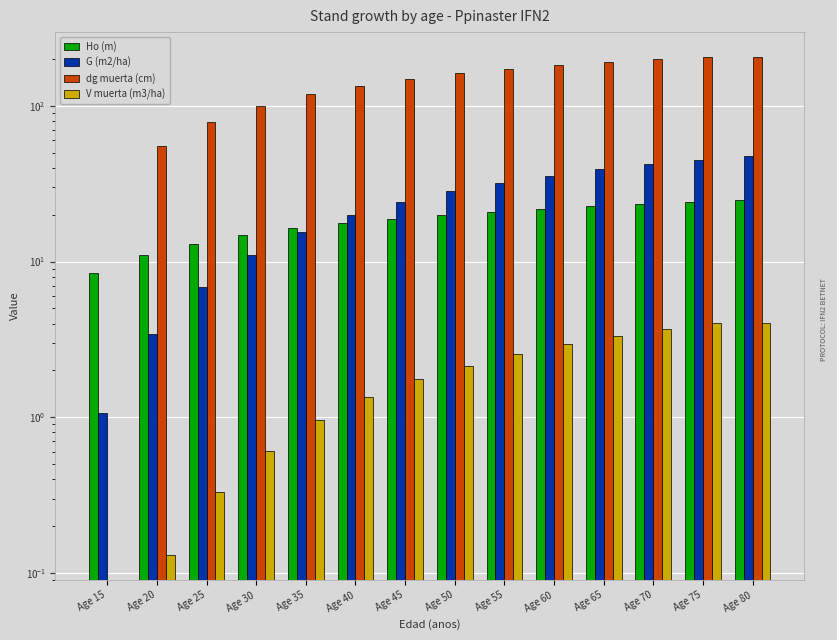

At which label does dg muerta (cm) first exceed 161?

Age 50